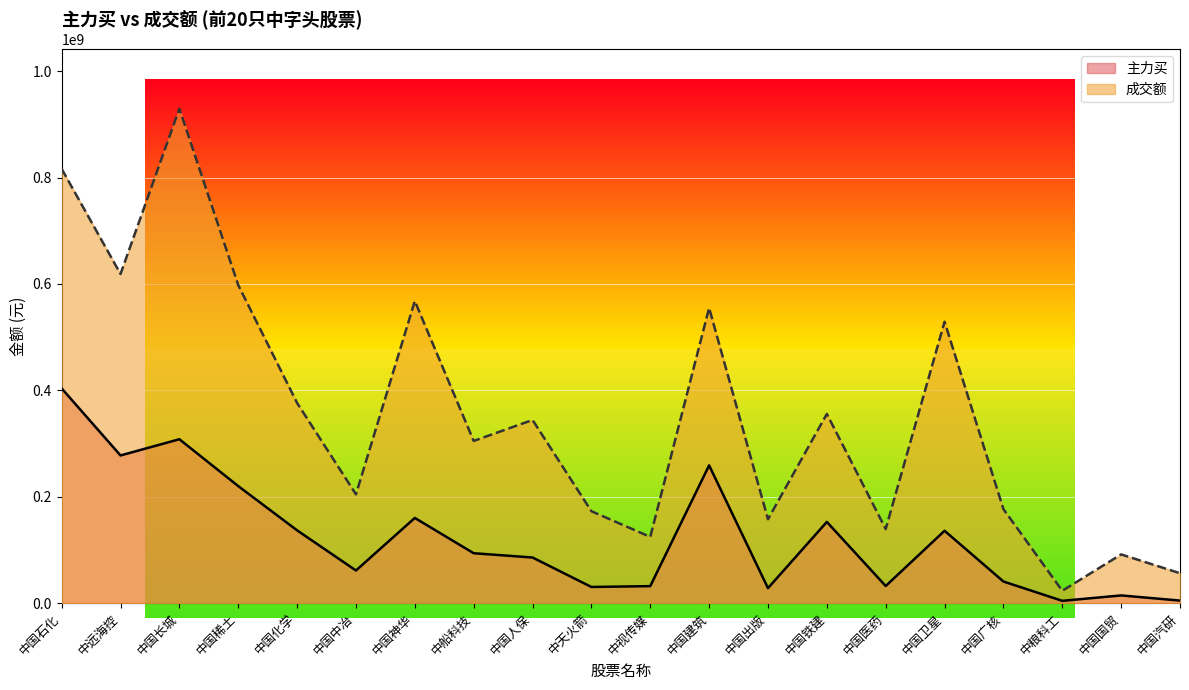

What is the spread (max minus min) of values at 中国神华?

407603054